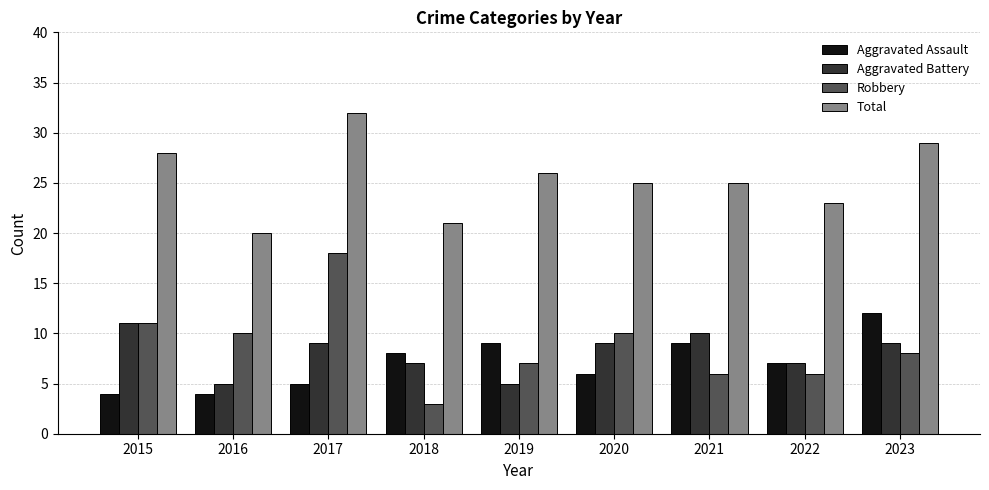

What is the sum of all Robbery values?

79